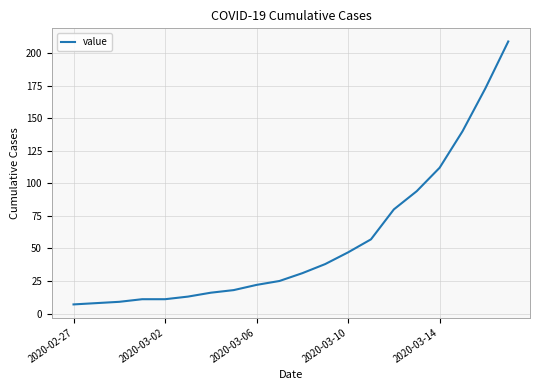

True or false: the data has more than 2 interior local peaks.

False